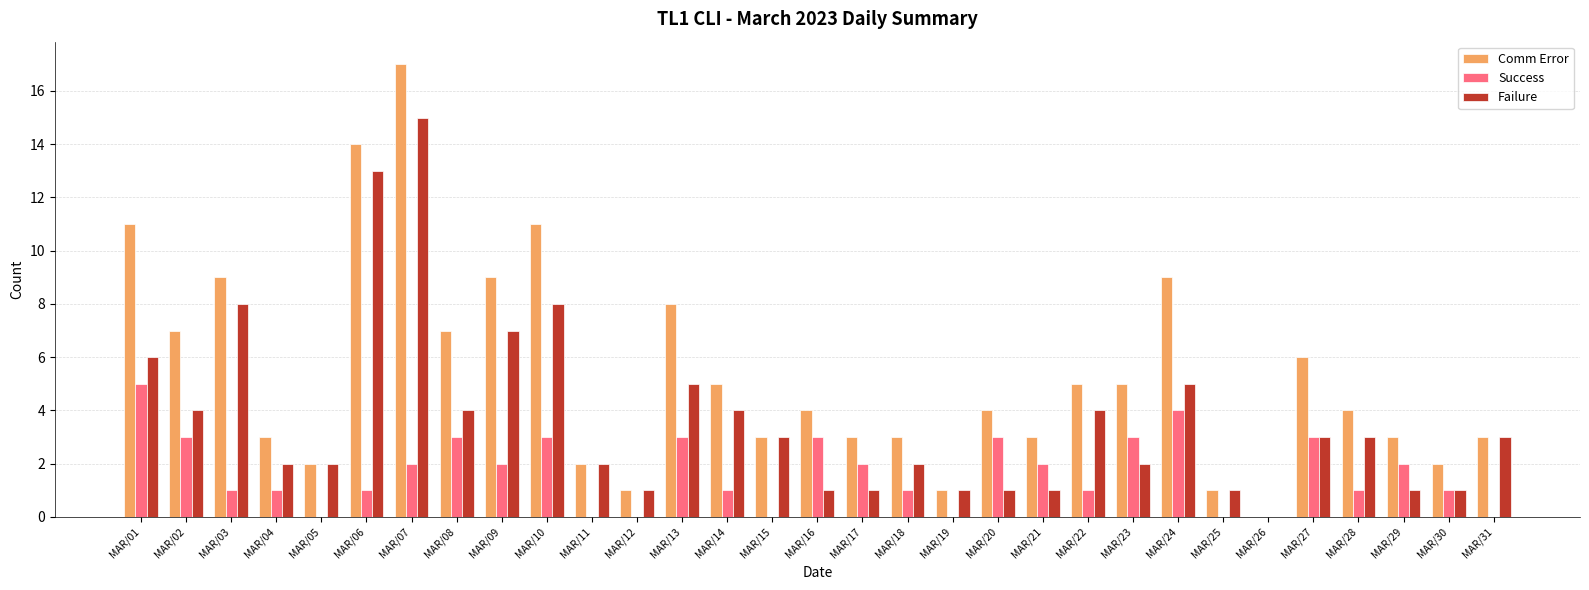

Reading left to right, list all the values displayed in this chart.

Comm Error: 11	7	9	3	2	14	17	7	9	11	2	1	8	5	3	4	3	3	1	4	3	5	5	9	1	0	6	4	3	2	3
Success: 5	3	1	1	0	1	2	3	2	3	0	0	3	1	0	3	2	1	0	3	2	1	3	4	0	0	3	1	2	1	0
Failure: 6	4	8	2	2	13	15	4	7	8	2	1	5	4	3	1	1	2	1	1	1	4	2	5	1	0	3	3	1	1	3